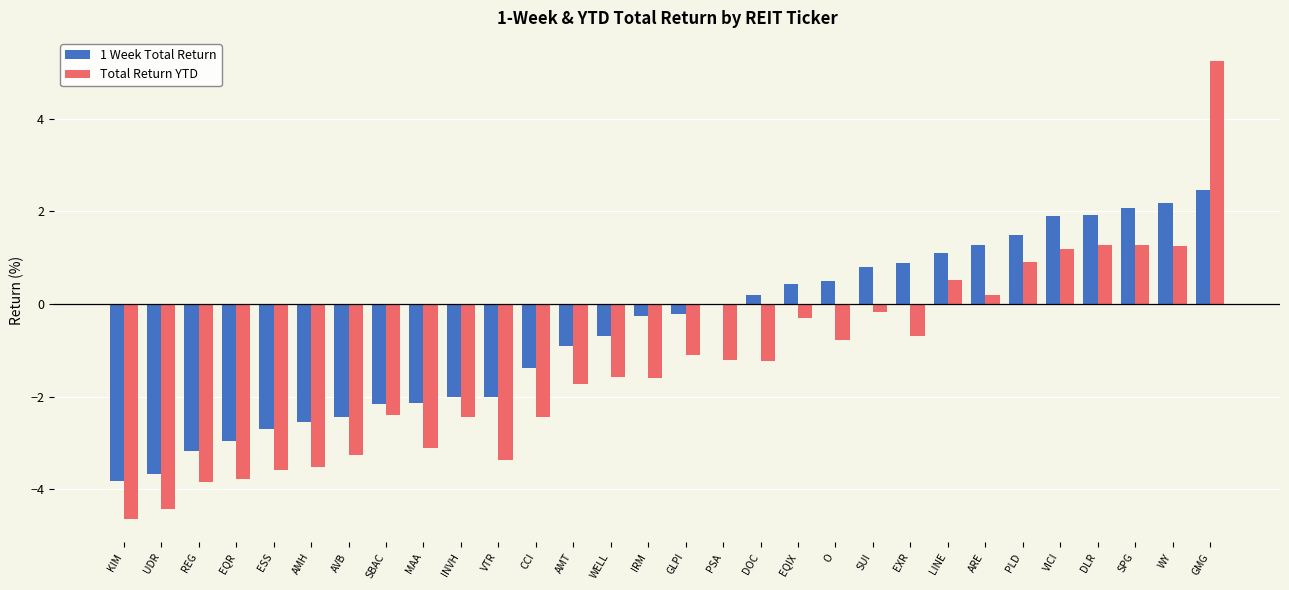

How many positive values does the Total Return YTD series have?

8